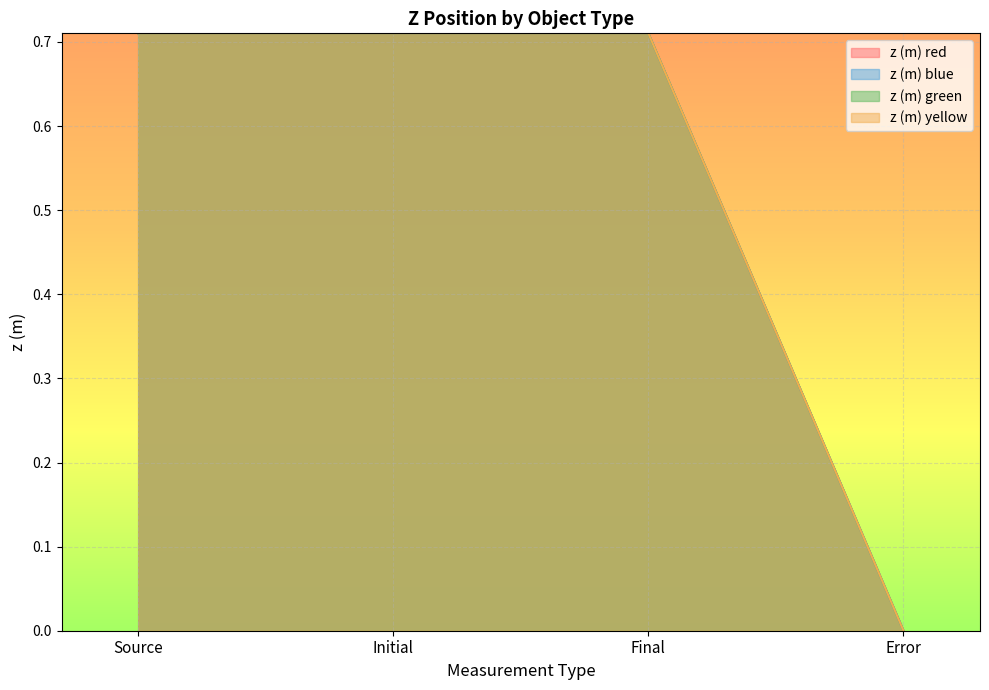

Which category has the highest value across all series?

Initial